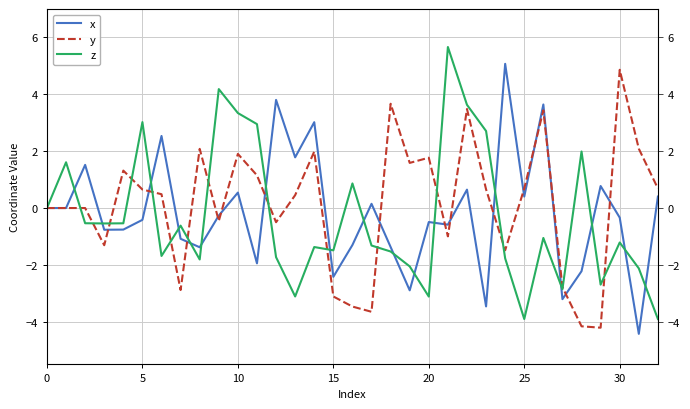

What are all the series names shown in the legend?

x, y, z